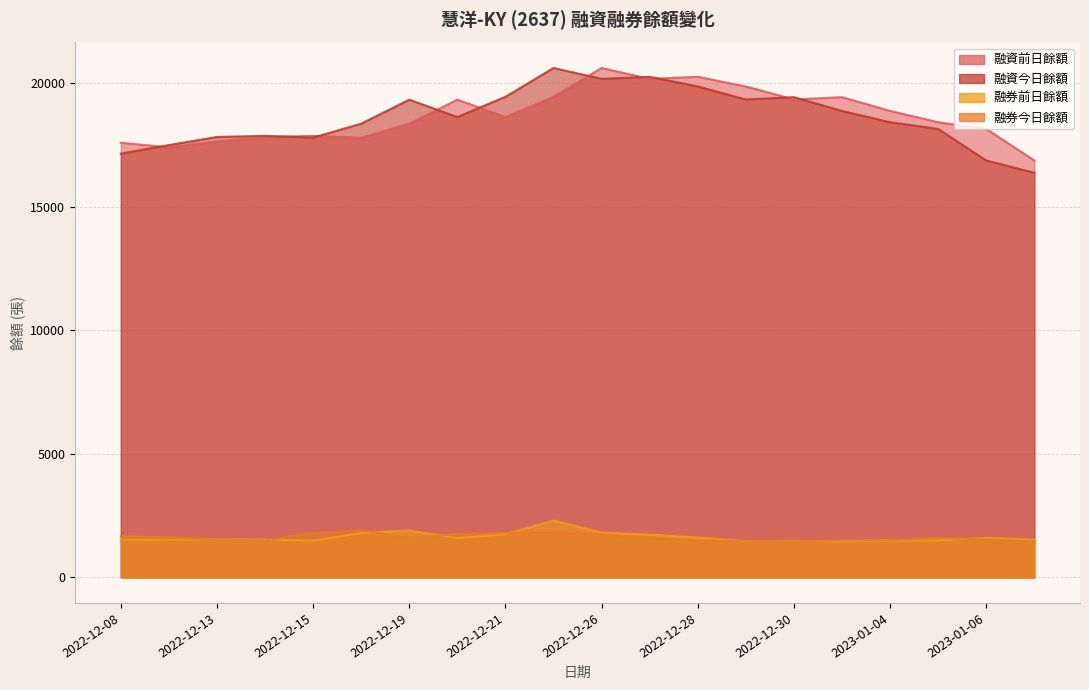

Reading left to right, list all the values displayed in this chart.

融資前日餘額: 17591	17406	17646	17826	17869	17799	18363	19333	18632	19451	20617	20176	20260	19870	19341	19437	18878	18422	18149	16874
融資今日餘額: 17151	17497	17826	17869	17799	18363	19333	18632	19451	20617	20176	20260	19870	19341	19437	18878	18422	18149	16874	16376
融券前日餘額: 1529	1523	1541	1534	1492	1795	1904	1595	1754	2303	1815	1732	1614	1471	1482	1460	1501	1502	1603	1534
融券今日餘額: 1664	1626	1534	1492	1795	1904	1595	1754	1797	1815	1732	1614	1471	1482	1460	1501	1502	1603	1534	1460